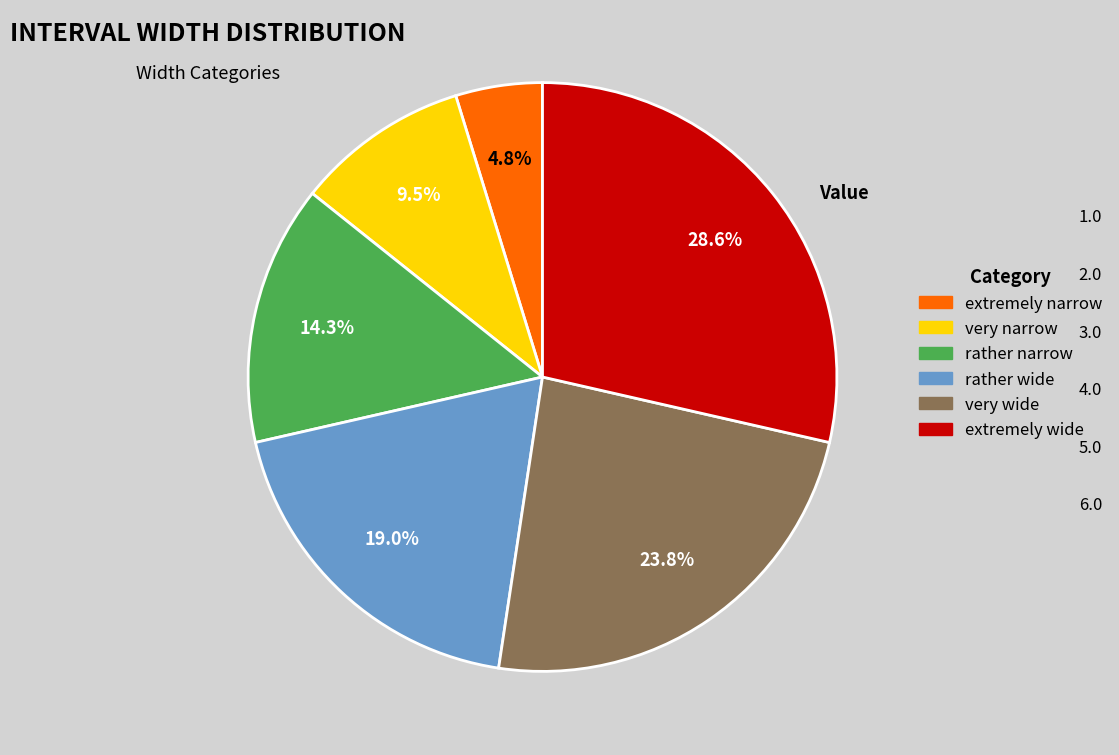

Is there a majority slice in this chart?

No